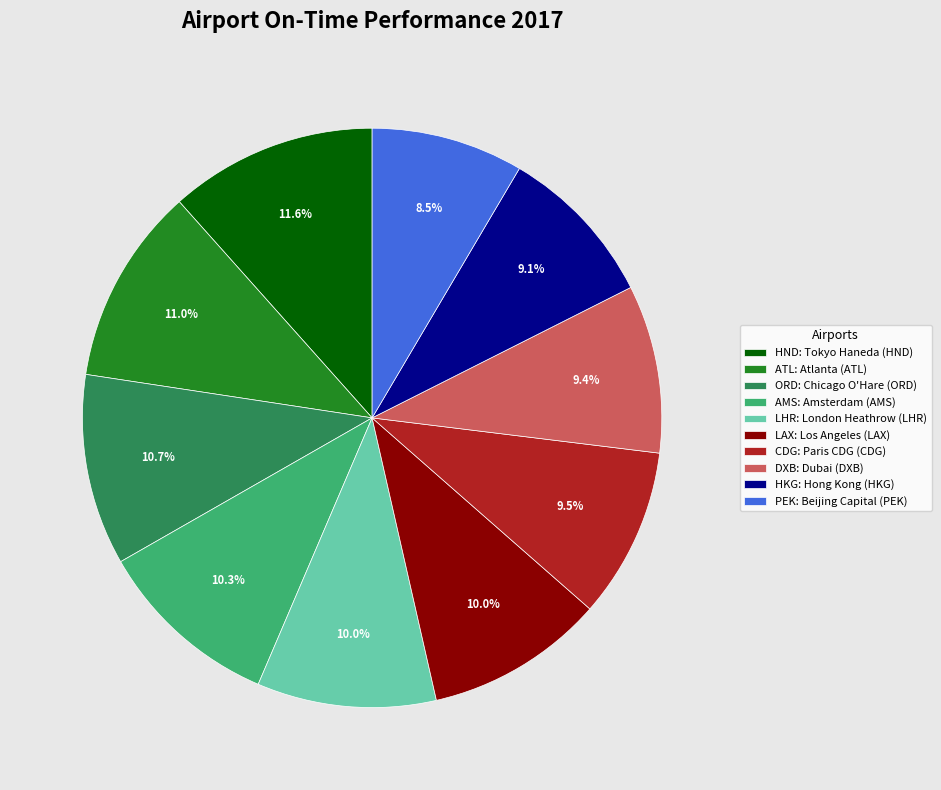

How many segments does this pie chart have?

10